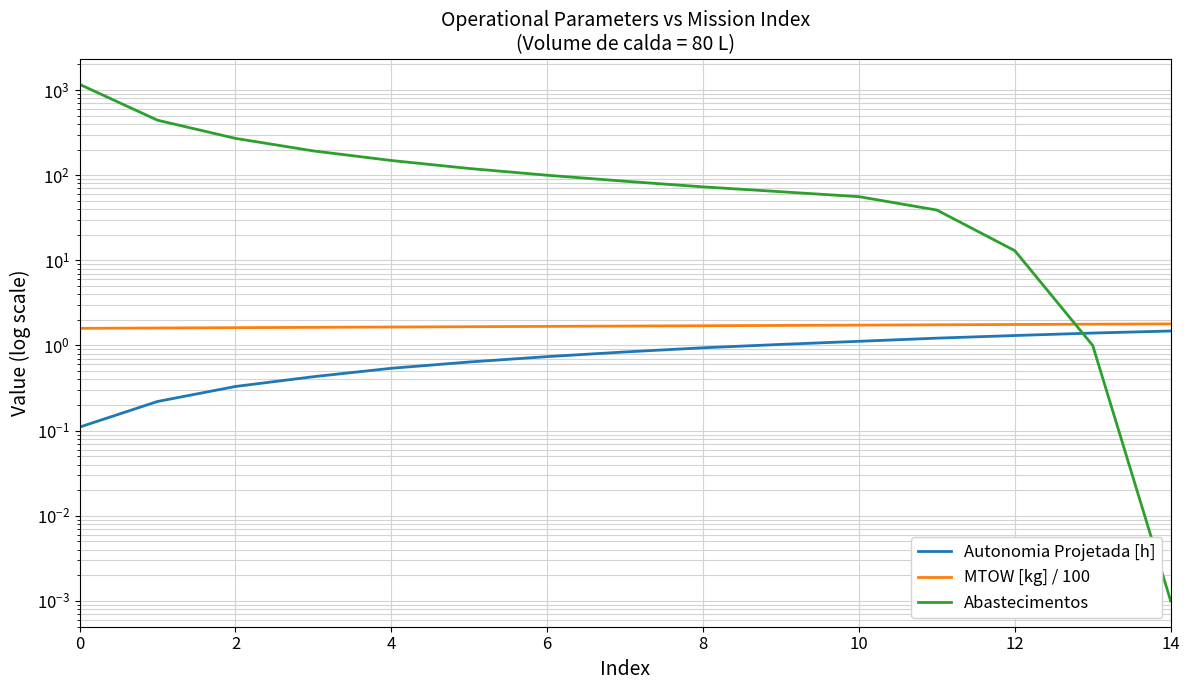

What is the total value across all series at 9?

66.8